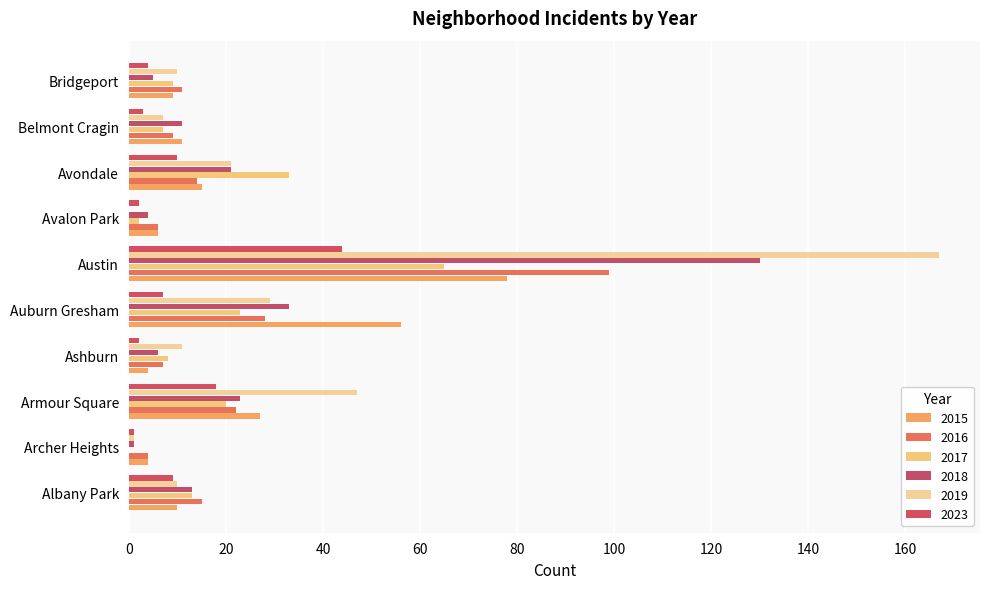

What is the total value across all series at Avalon Park?

20